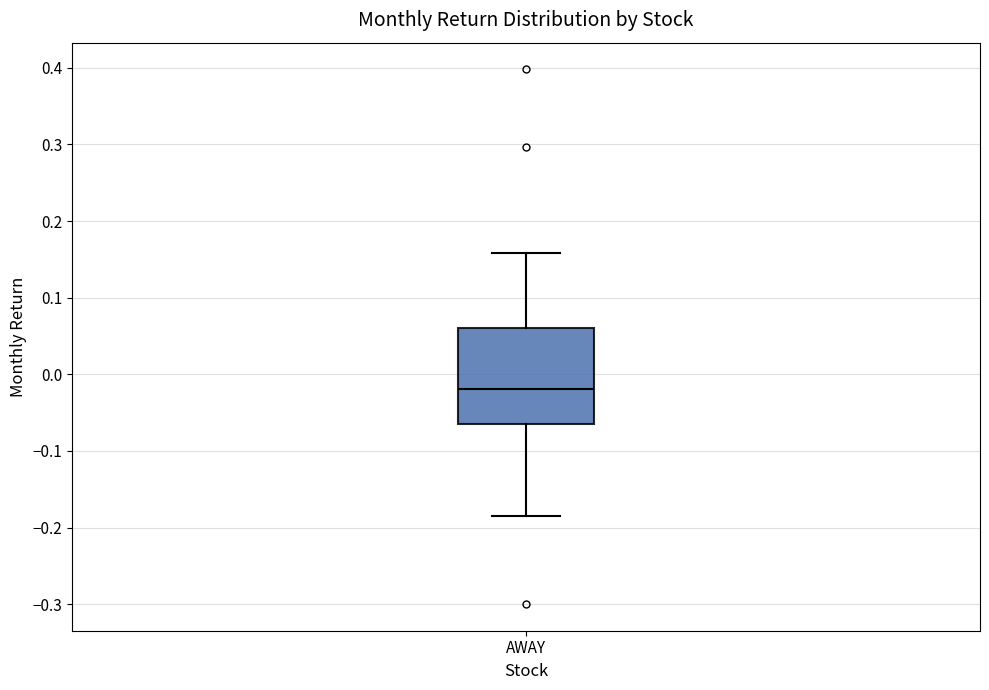

Where does the upper whisker of the box for AWAY end on the y-axis? The values are not printed on the chart, so give them approximately, as read against the axis.

0.16